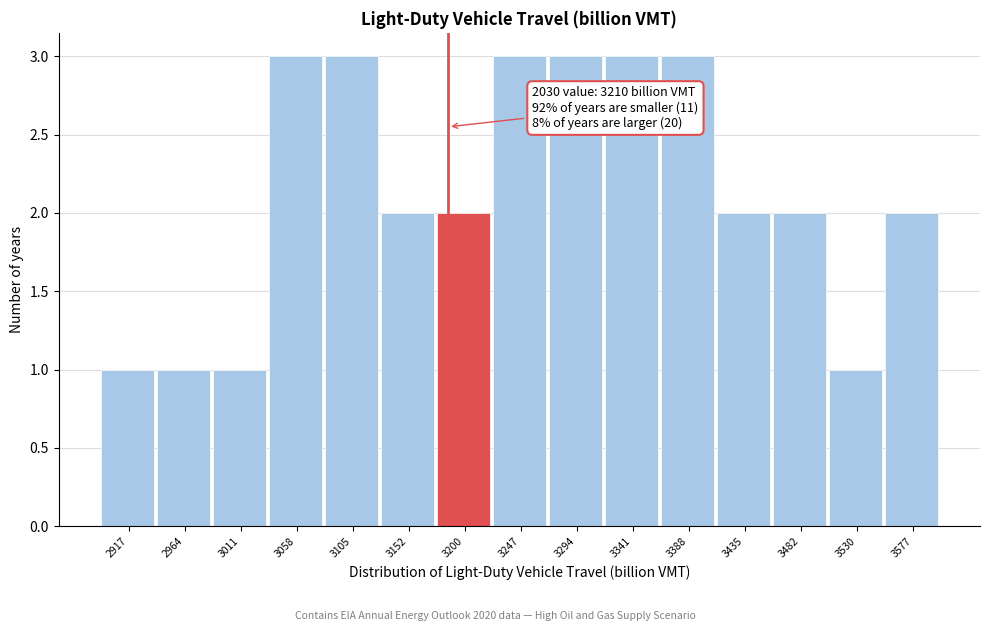

Reading left to right, extract all data points from this chart.

2917=1	2964=1	3011=1	3058=3	3105=3	3152=2	3200=2	3247=3	3294=3	3341=3	3388=3	3435=2	3482=2	3530=1	3577=2